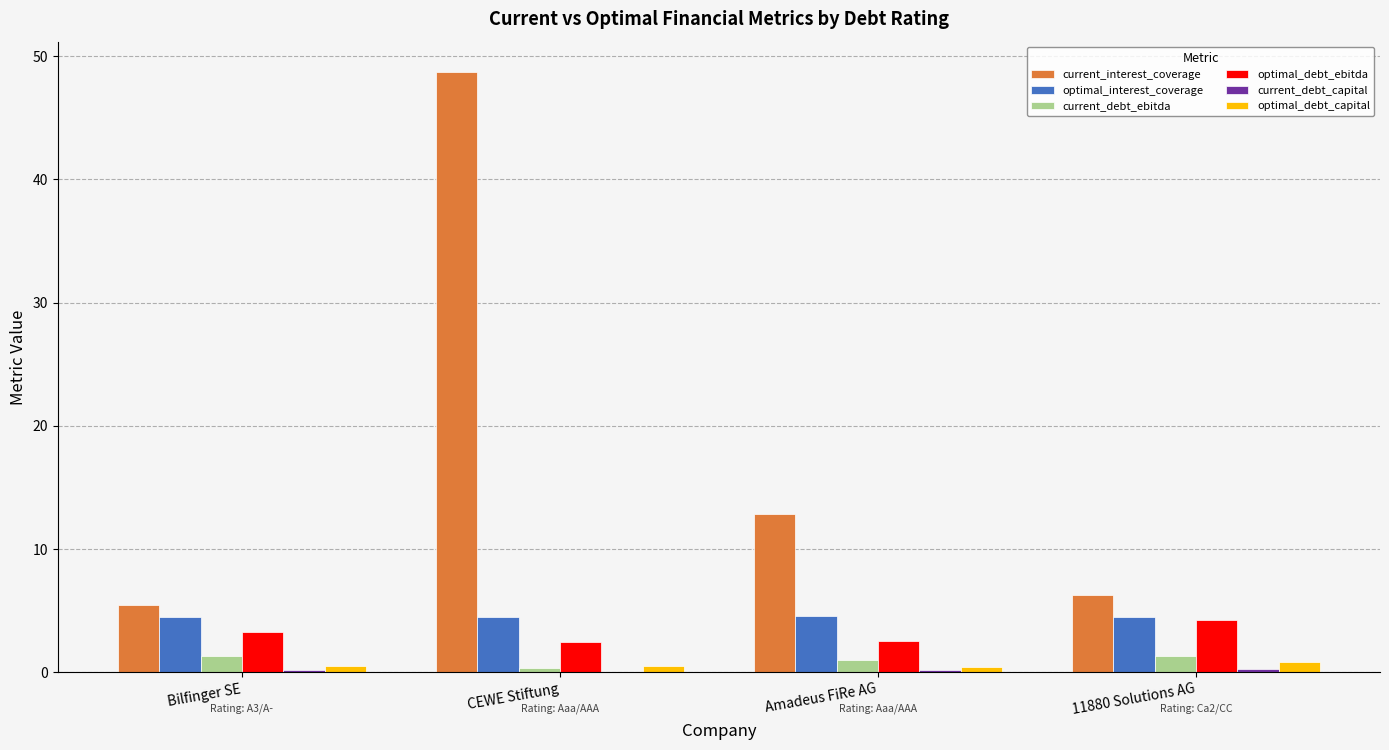

Which series changed the most between Bilfinger SE and 11880 Solutions AG?

optimal_debt_ebitda